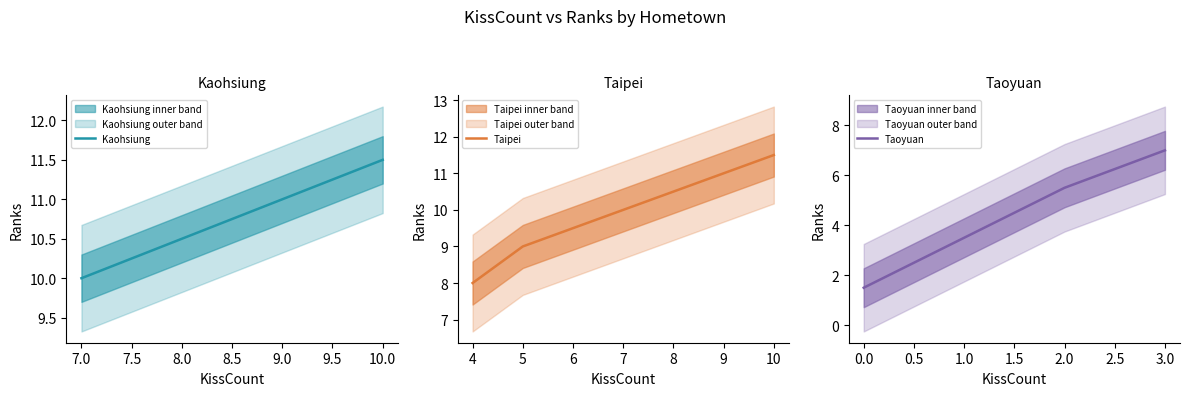

What is the greatest value displayed?

11.5